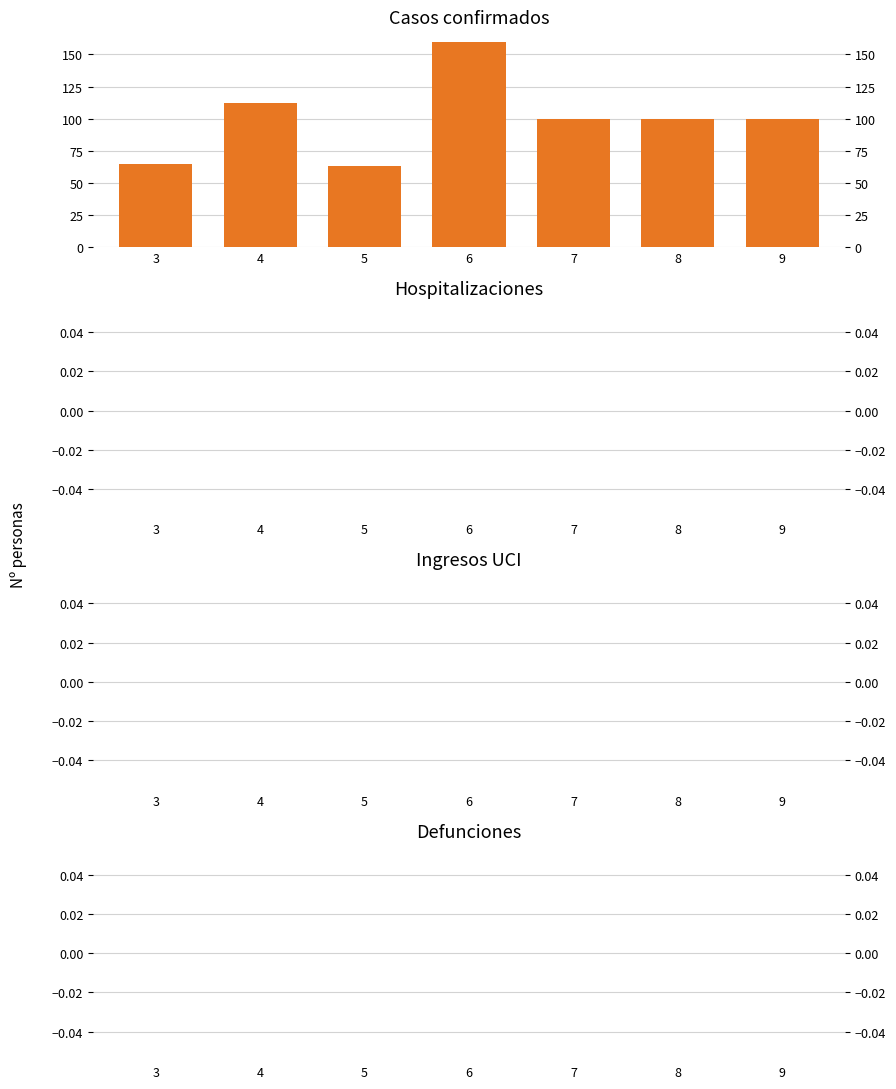

Reading left to right, what are all the values shown in this chart?

Casos confirmados: 3=65	4=112	5=63	6=160	7=100	8=100	9=100
Hospitalizaciones: 3=0	4=0	5=0	6=0	7=0	8=0	9=0
Ingresos UCI: 3=0	4=0	5=0	6=0	7=0	8=0	9=0
Defunciones: 3=0	4=0	5=0	6=0	7=0	8=0	9=0